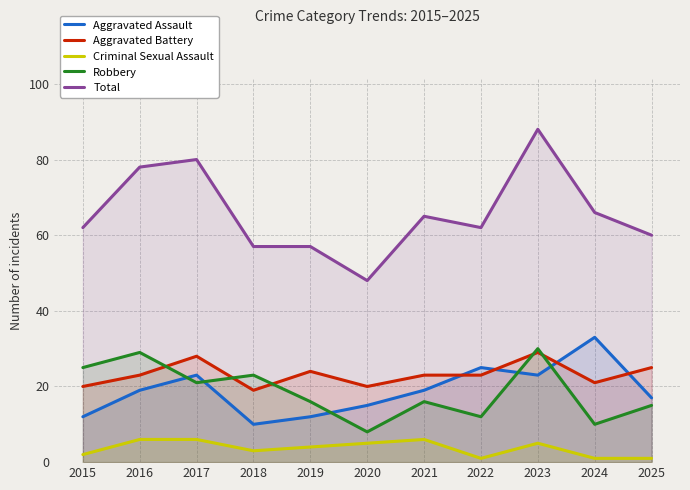

True or false: Robbery has a value of 37 at 2017.

False